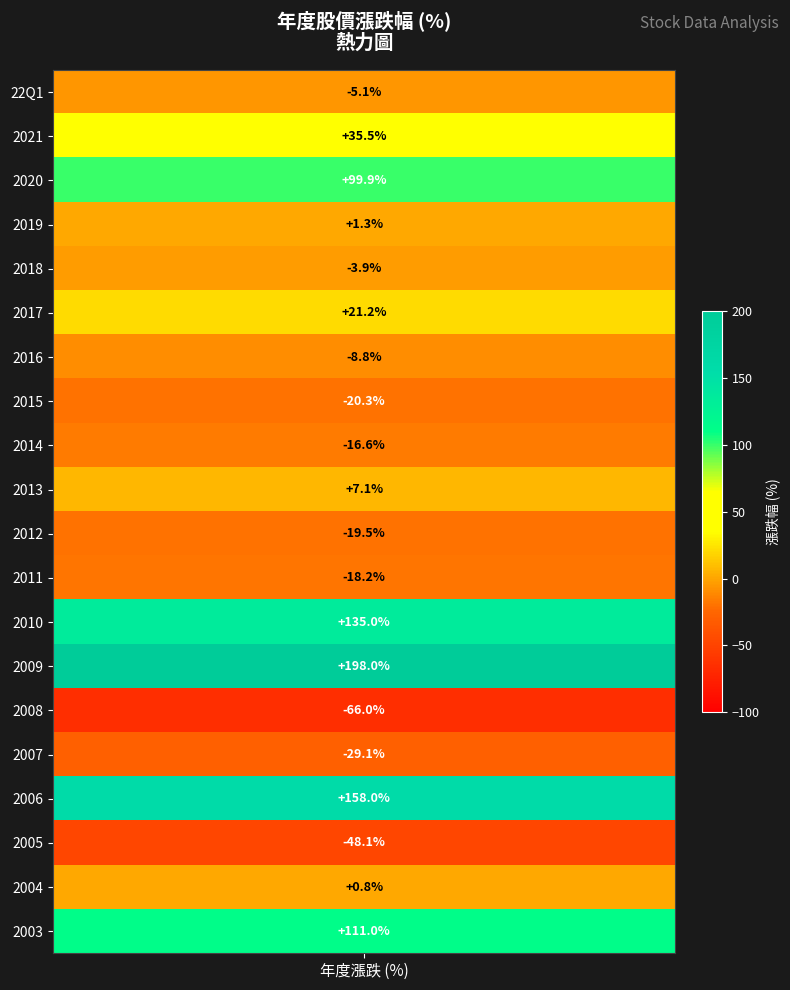

True or false: the data shows 198.0 at 13.

True